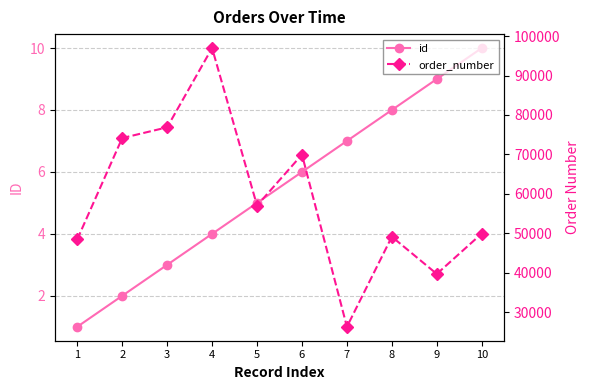

What is the approximate value of id at 1?

1